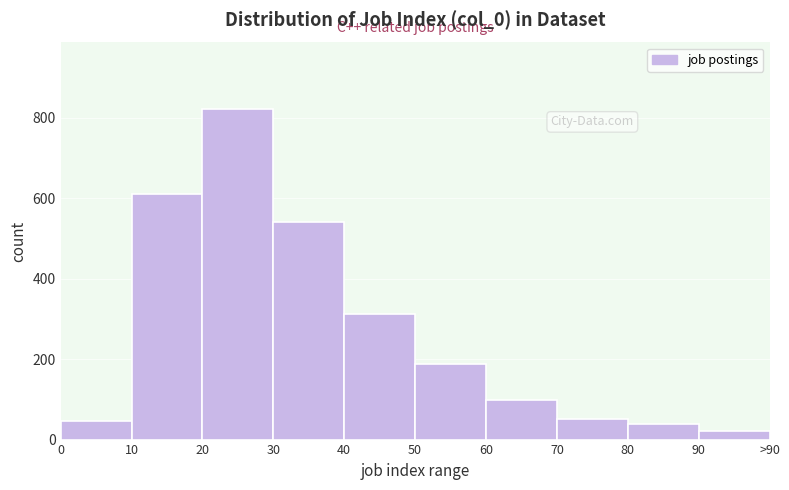

Reading left to right, what are all the values shown in this chart?

45	612	823	541	312	187	98	52	38	21